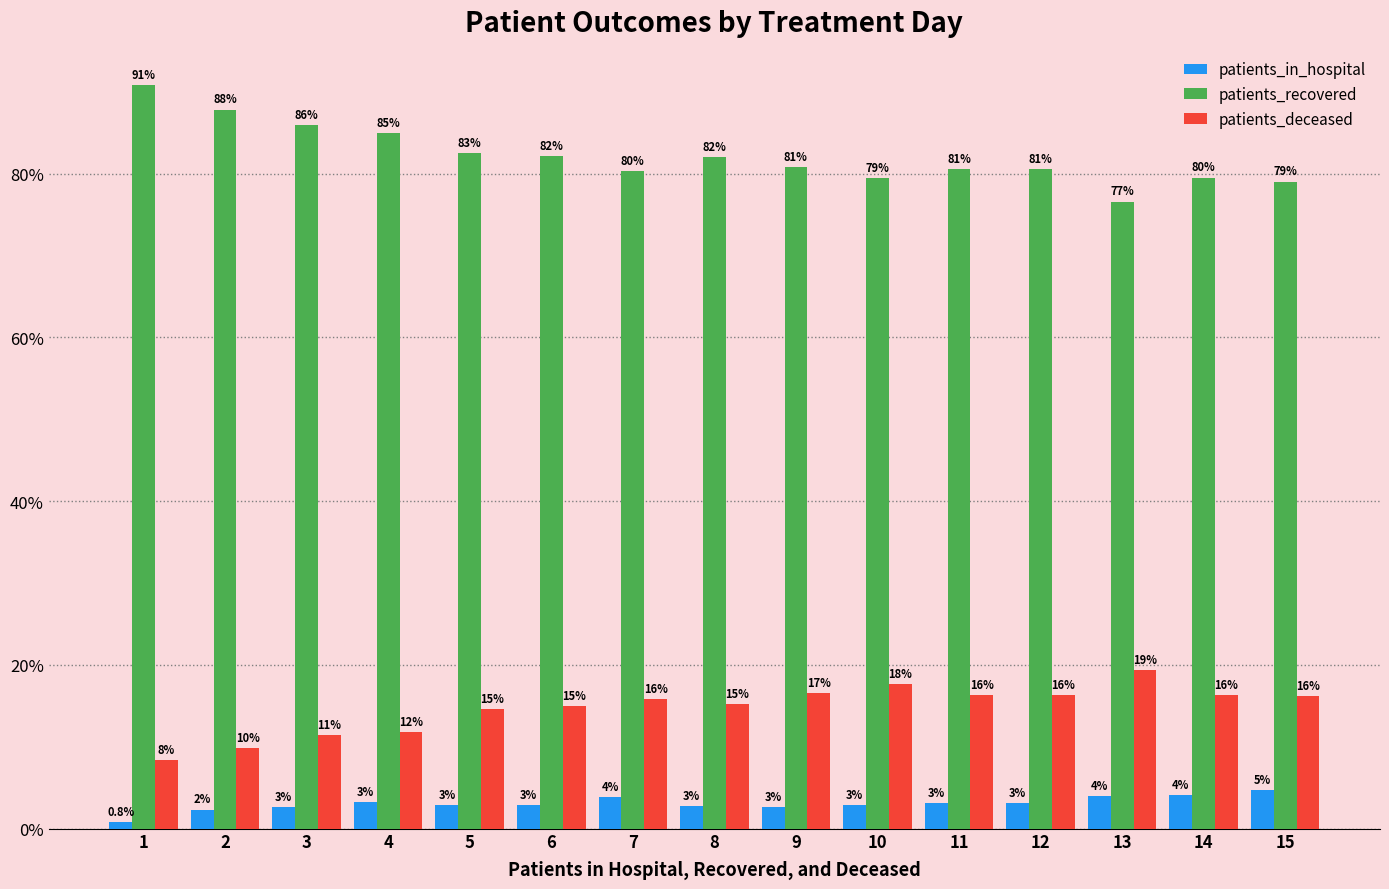

How many bars are there in each group?

3